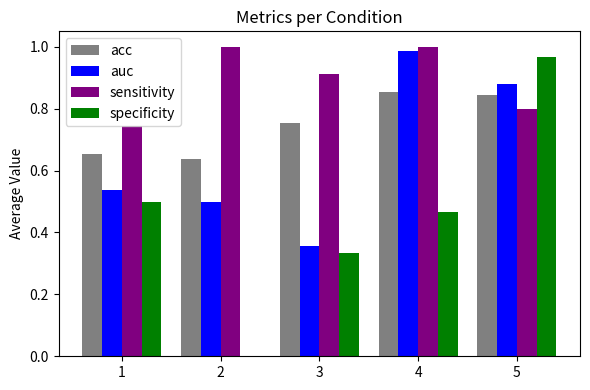

What is the sum of the sensitivity values at 3 and 2?

1.9